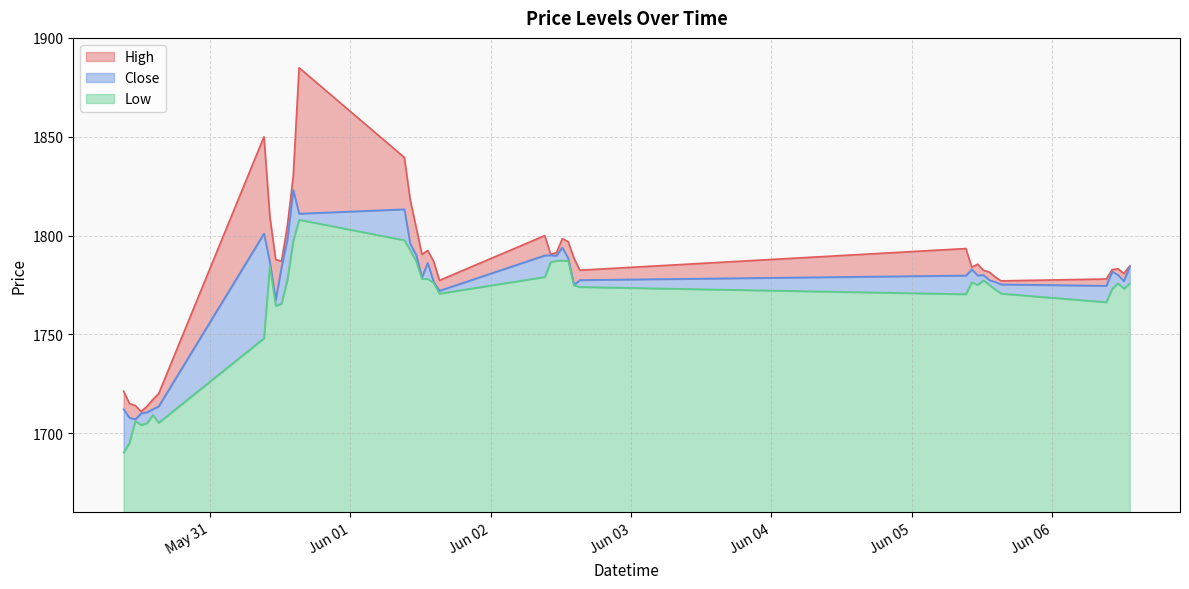

What is the average value of the High series?

1782.9